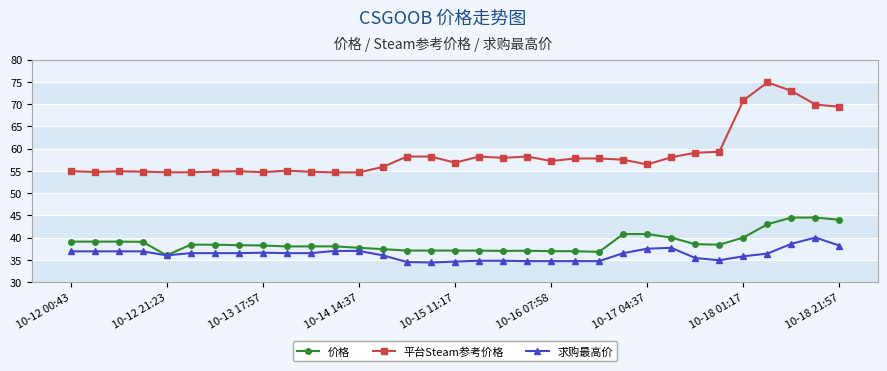

What is the maximum value shown in the chart?

74.9